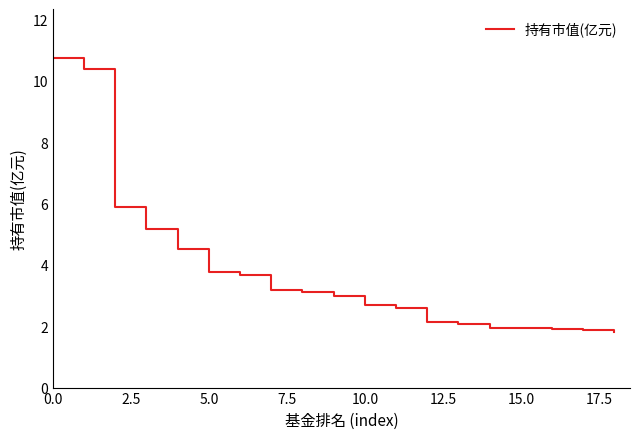

What is the greatest value displayed?

10.7